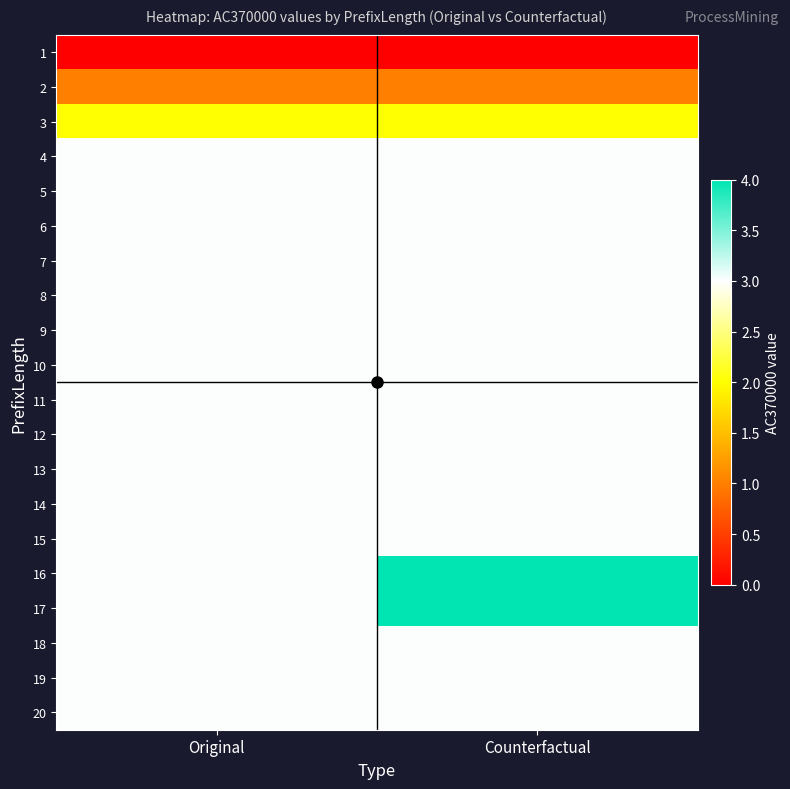

Reading right to left, transcribe all the data shown in this chart.

1: Counterfactual=0	Original=0
2: Counterfactual=1	Original=1
3: Counterfactual=2	Original=2
4: Counterfactual=3	Original=3
5: Counterfactual=3	Original=3
6: Counterfactual=3	Original=3
7: Counterfactual=3	Original=3
8: Counterfactual=3	Original=3
9: Counterfactual=3	Original=3
10: Counterfactual=3	Original=3
11: Counterfactual=3	Original=3
12: Counterfactual=3	Original=3
13: Counterfactual=3	Original=3
14: Counterfactual=3	Original=3
15: Counterfactual=3	Original=3
16: Counterfactual=4	Original=3
17: Counterfactual=4	Original=3
18: Counterfactual=3	Original=3
19: Counterfactual=3	Original=3
20: Counterfactual=3	Original=3